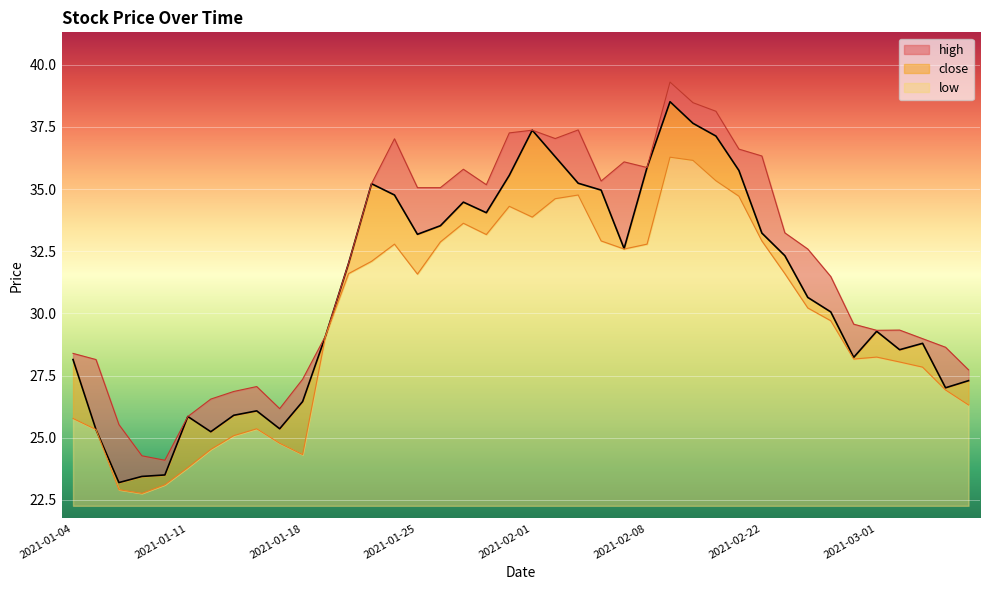

Between 2021-02-18 and 2021-02-25, which is larger?

2021-02-18